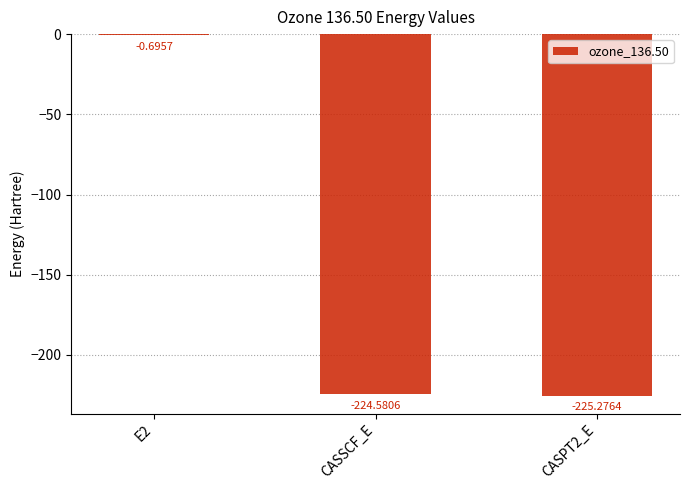

What is the change in value from E2 to CASSCF_E?

-223.9